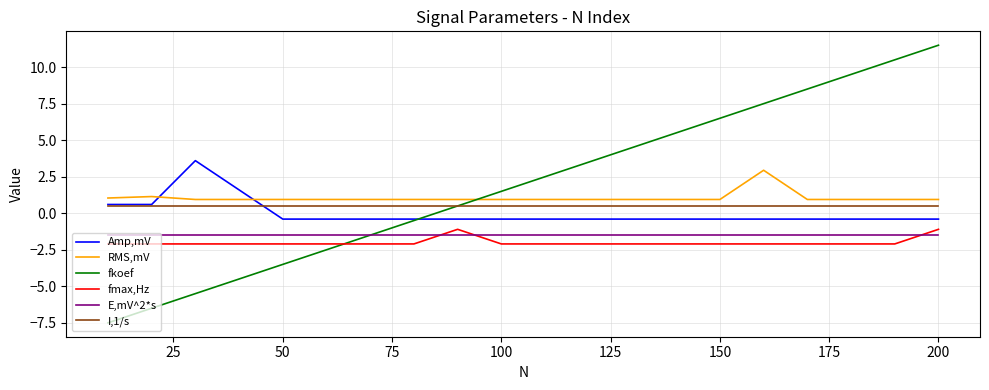

Which series has the largest range (max minus min)?

fkoef